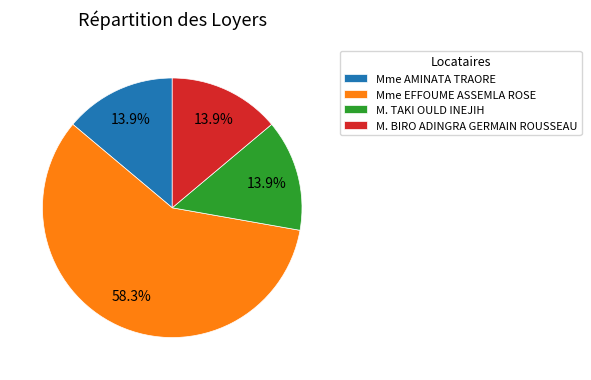

Does Mme AMINATA TRAORE account for over 50% of the chart?

No